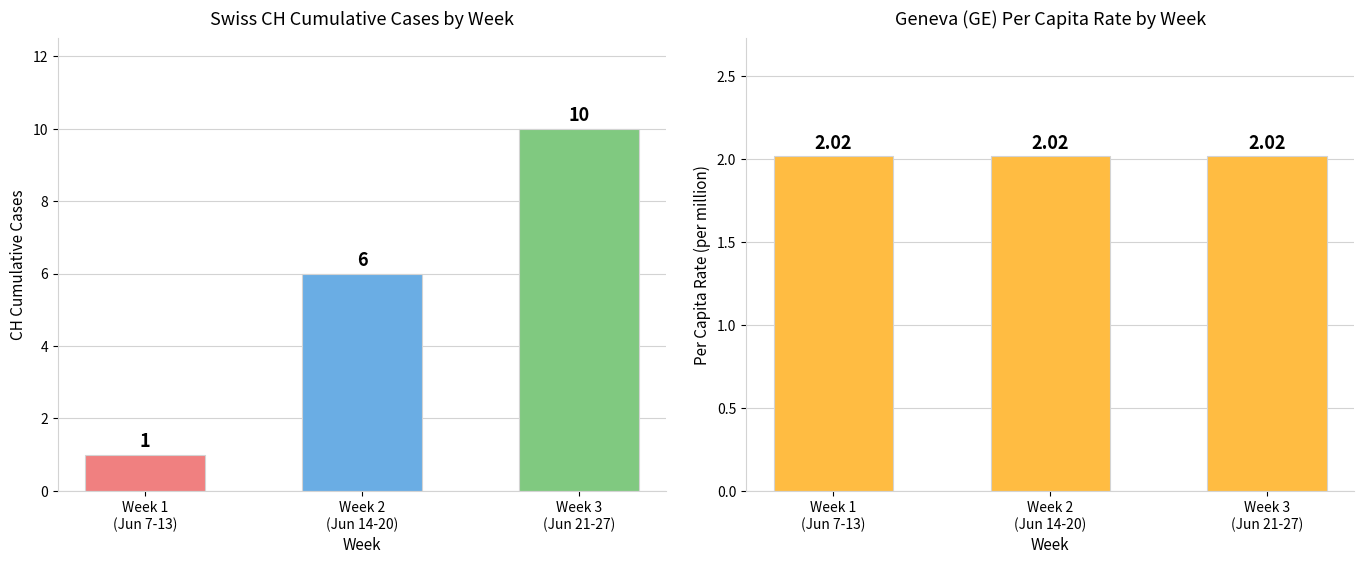

Is the value of GE per capita (×10⁻⁶) at Week 1
(Jun 7-13) greater than the value of CH Cumulative Cases at Week 3
(Jun 21-27)?

No